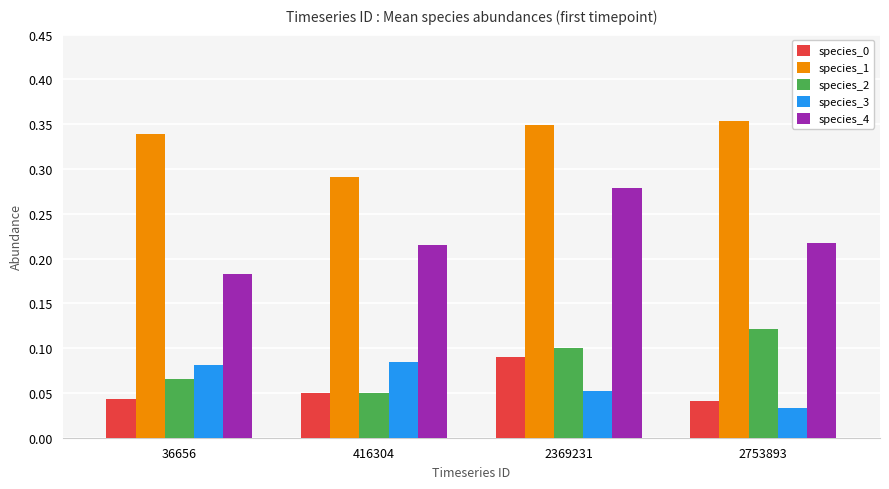

Which category has the highest value in the species_0 series?

2369231